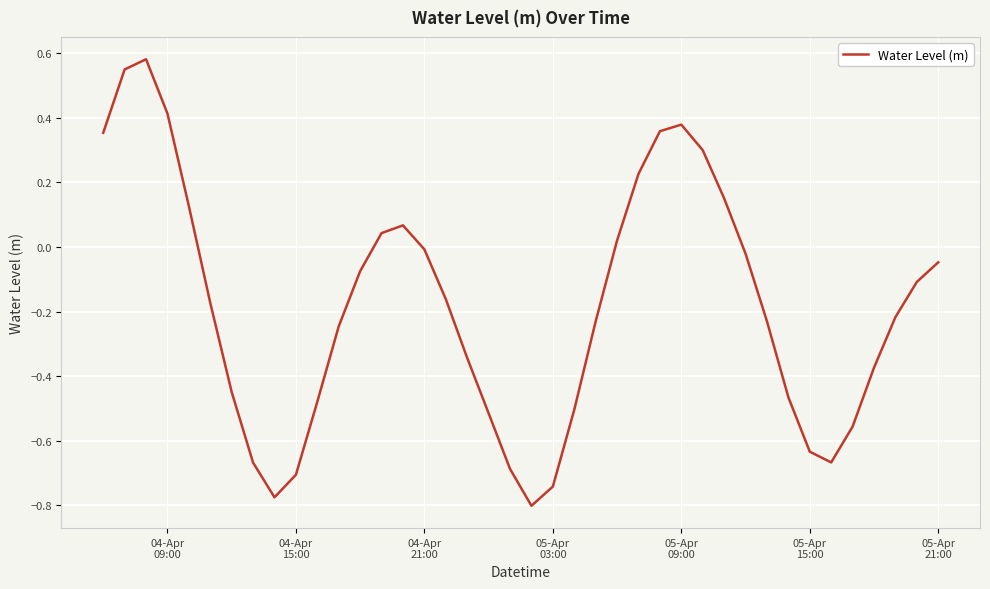

What is the difference between the maximum and minimum values?

1.4